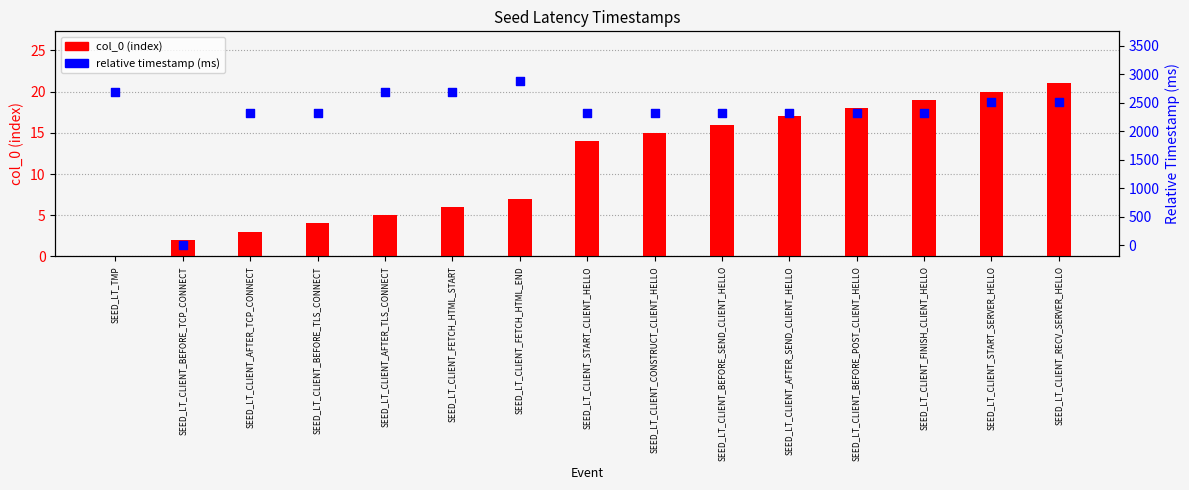

What is the total value across all series at SEED_LT_CLIENT_BEFORE_SEND_CLIENT_HELLO?

2334